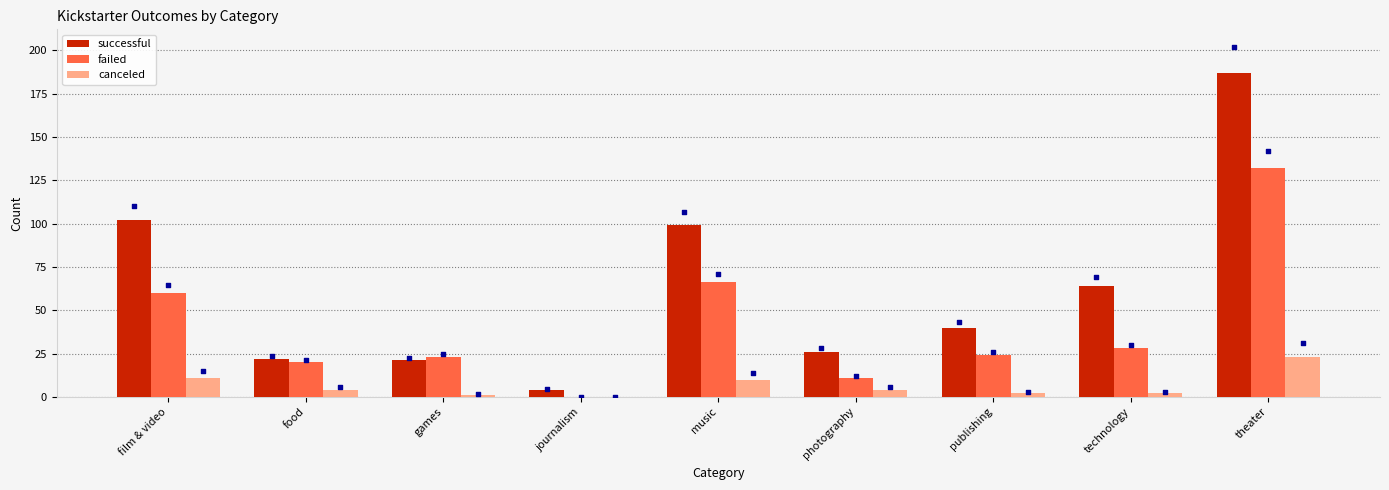

Is the value of successful at theater greater than the value of failed at music?

Yes